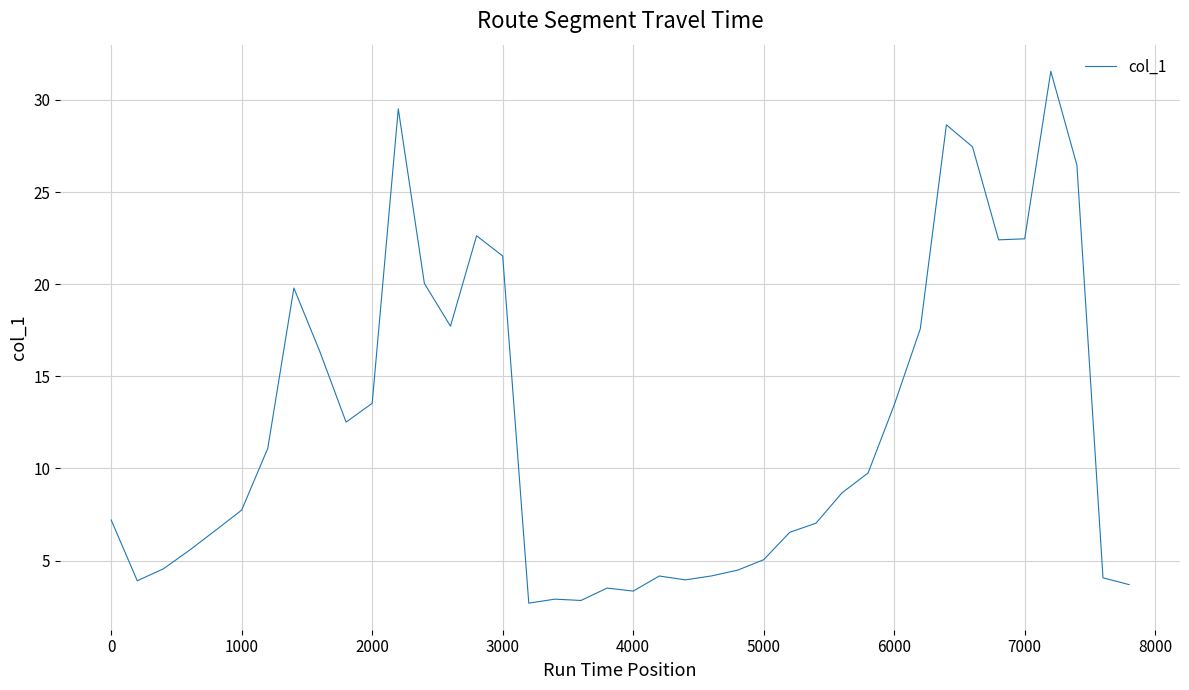

What is the average value?

12.2